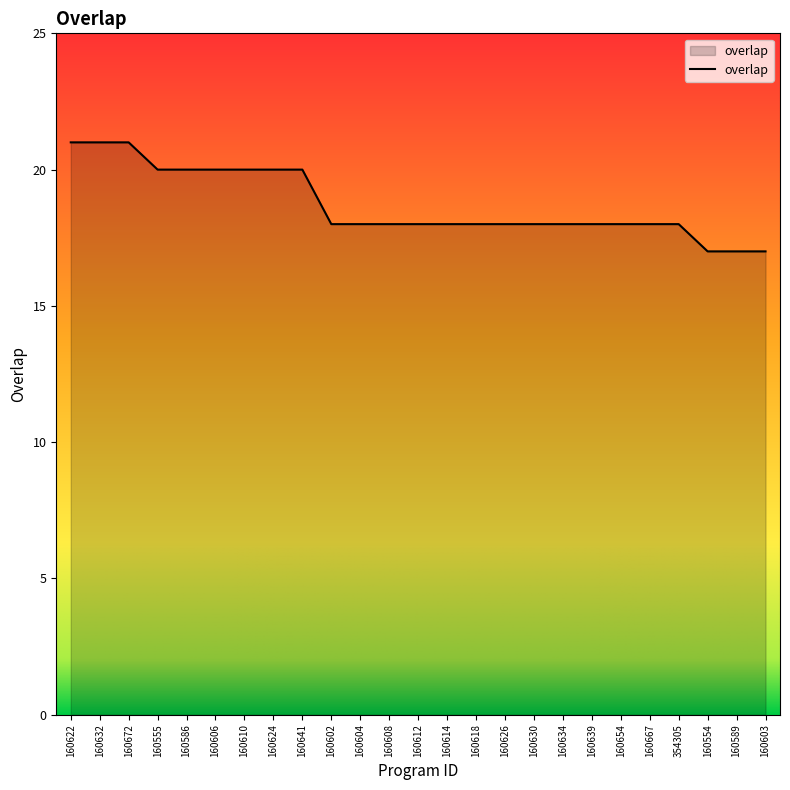

What is the change in value from 160624 to 160603?

-3